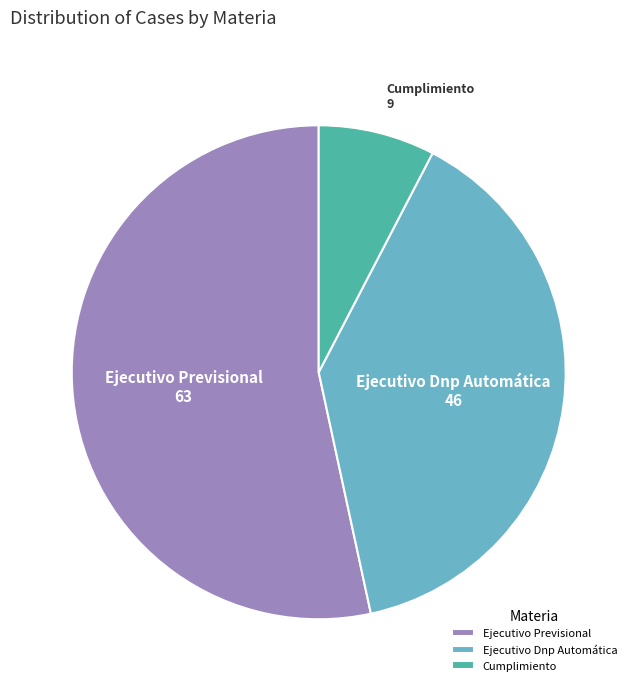

How many slices are in this pie chart?

3